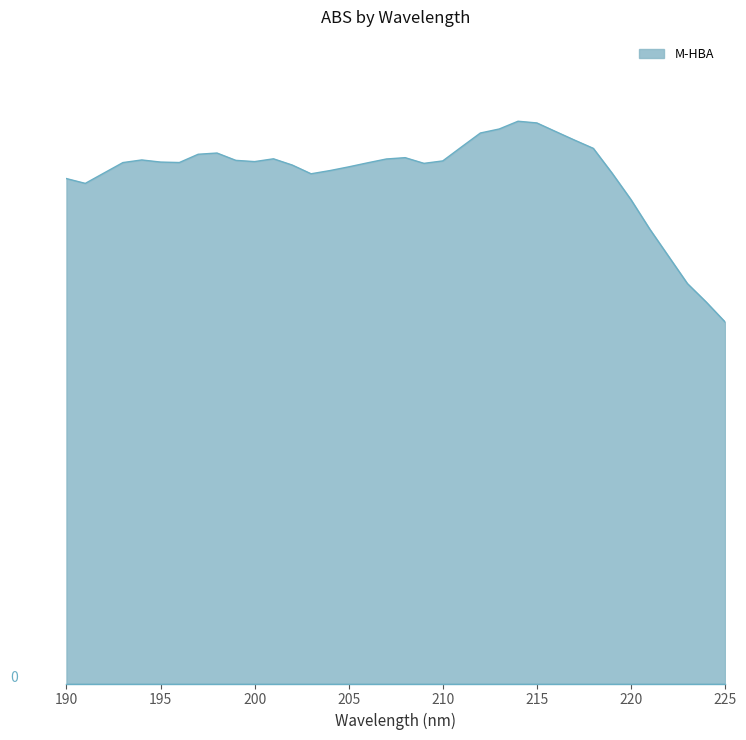

What is the value of the 1st point from the left?

0.4